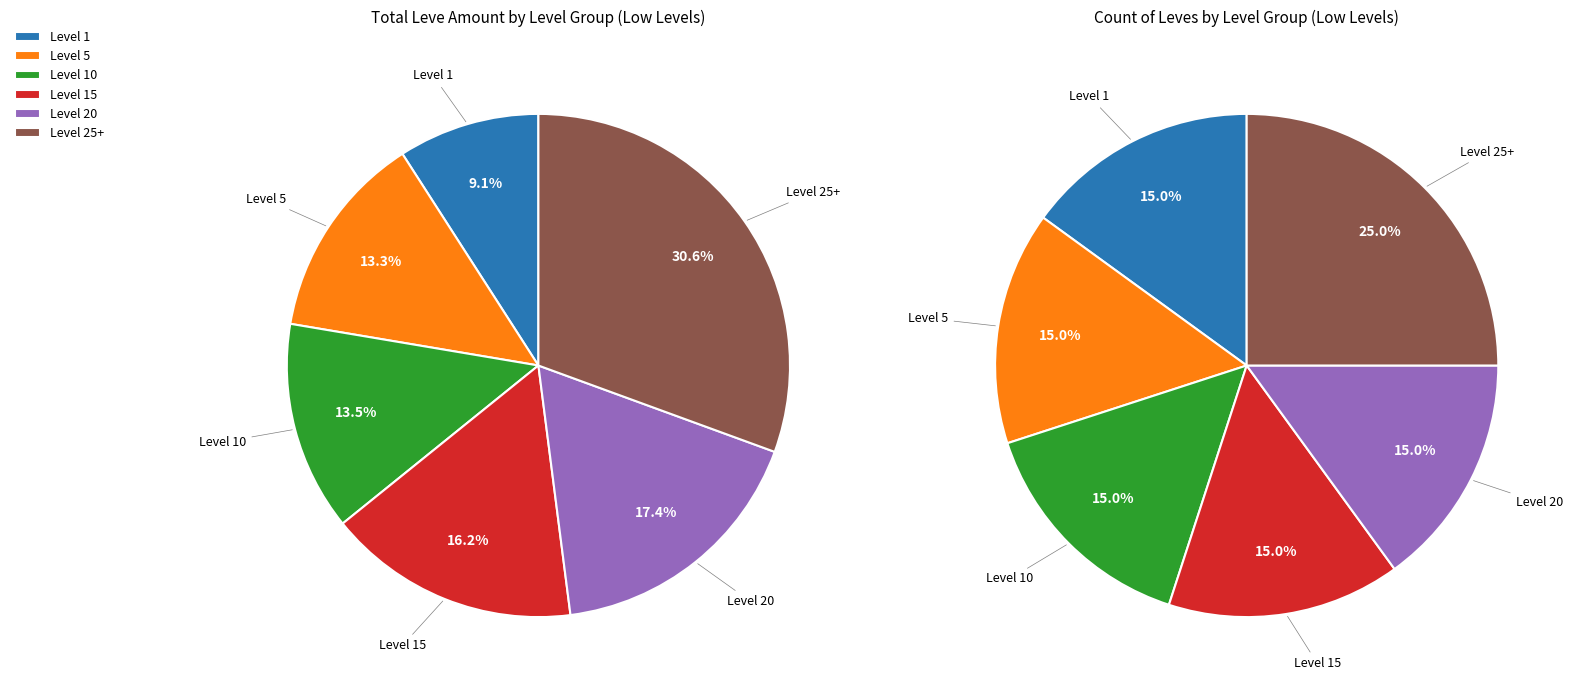

Do 10 and 30 together represent more than half of the pie?

No